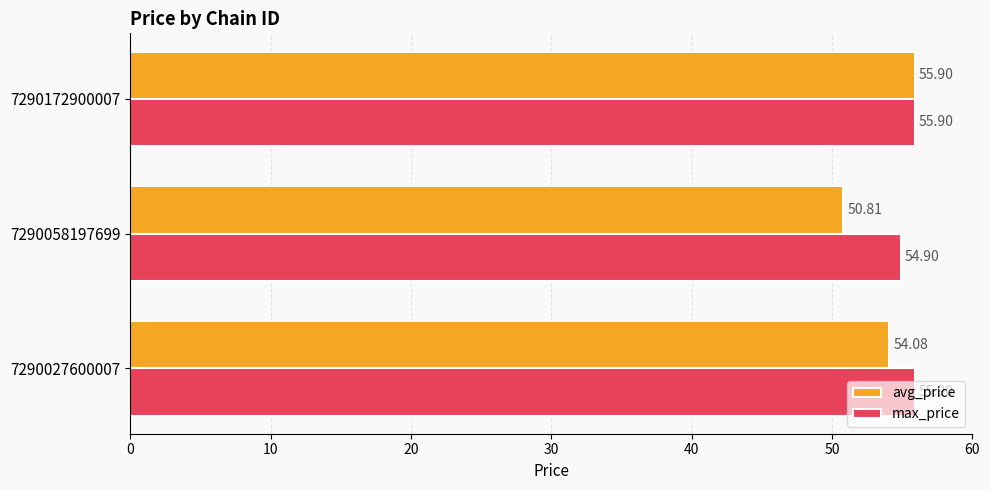

Which series has the largest range (max minus min)?

avg_price